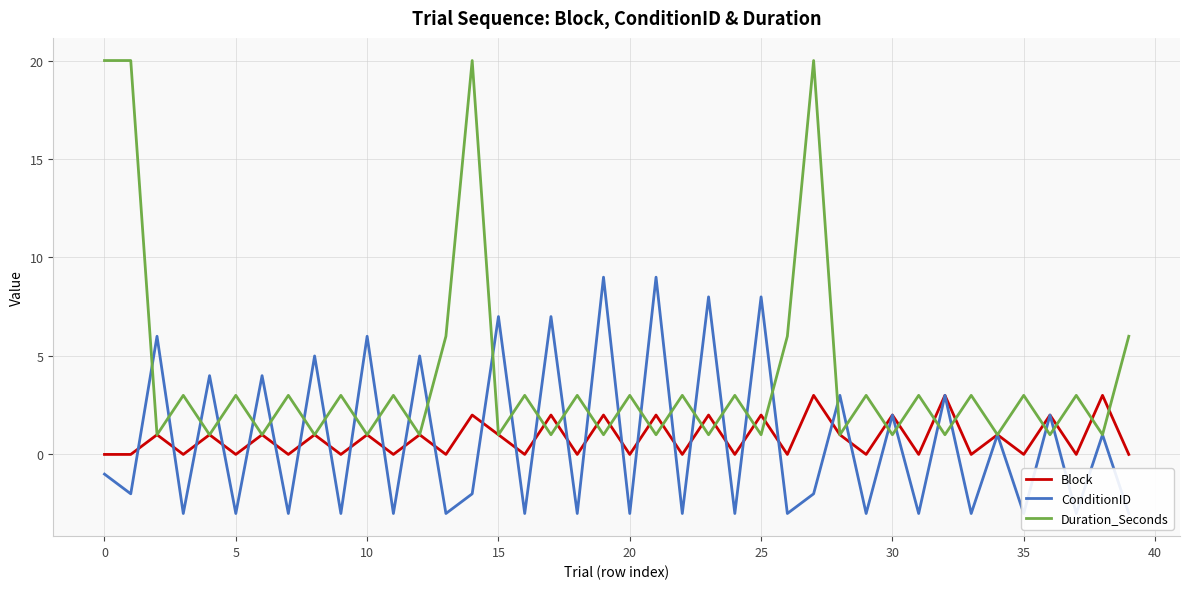

What is the maximum value for Duration_Seconds?

20